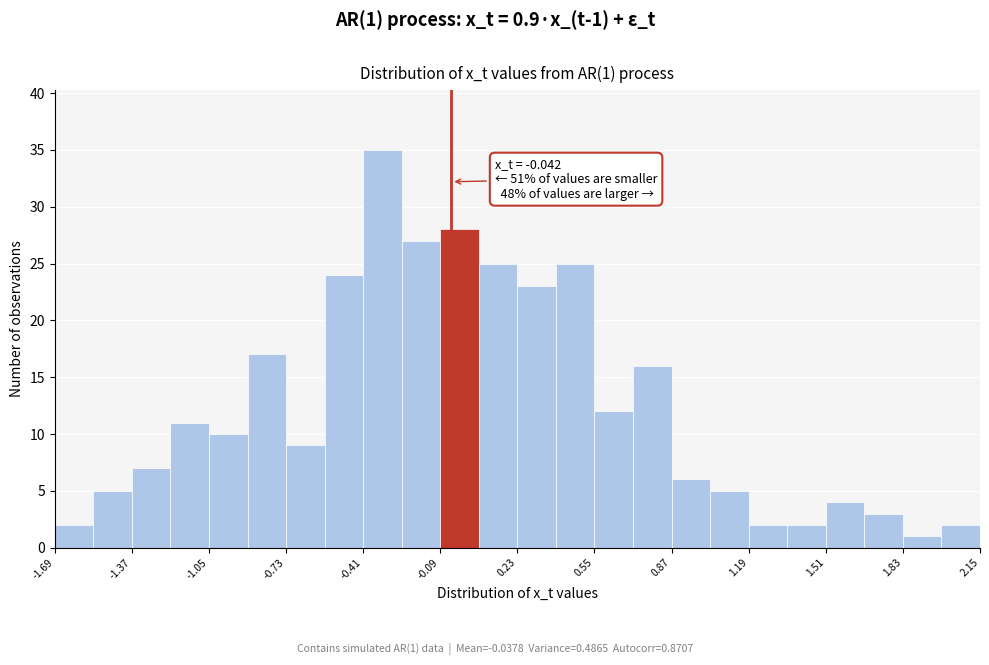

Read against the x-axis, roughly where is the centre of the tallest bar?

-0.35